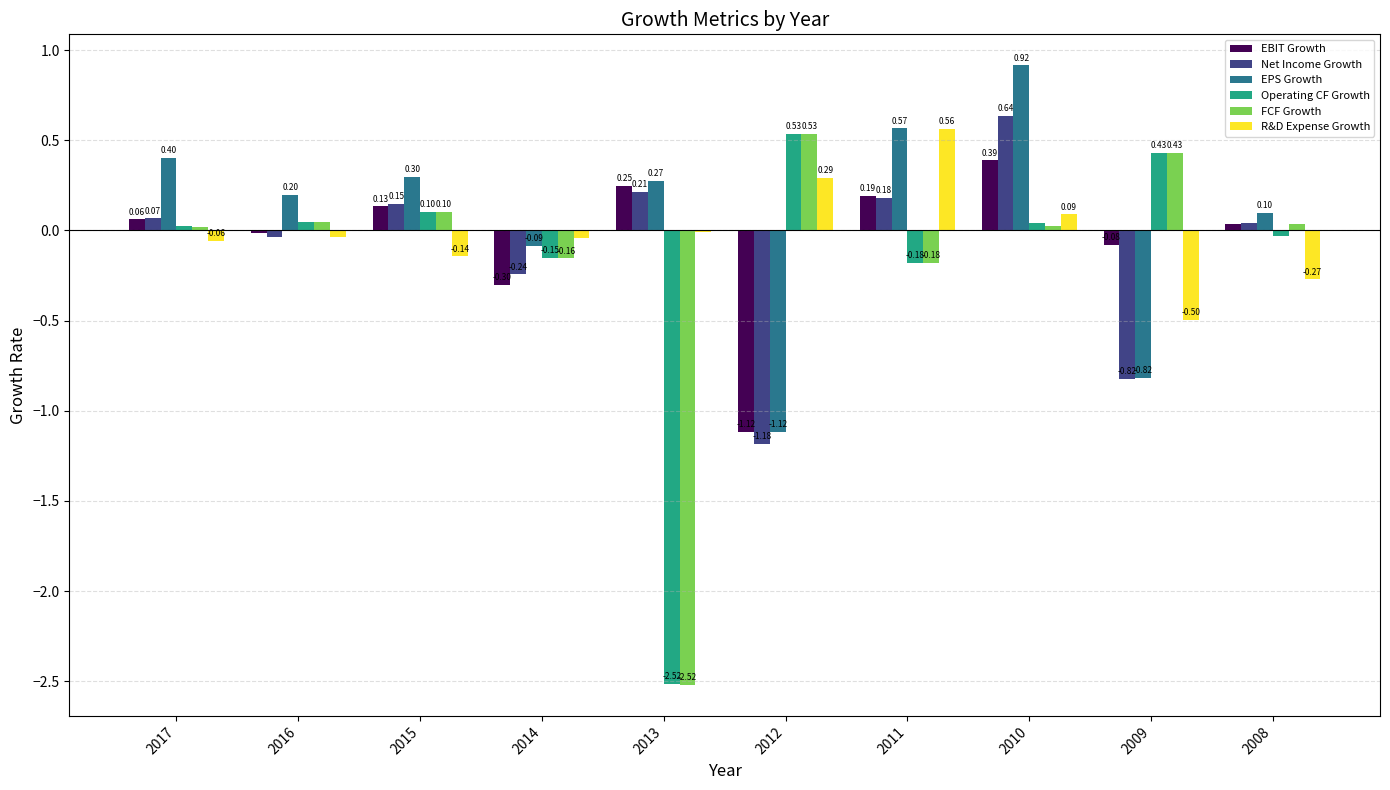

At which category is the sum across all series the highest?

2010